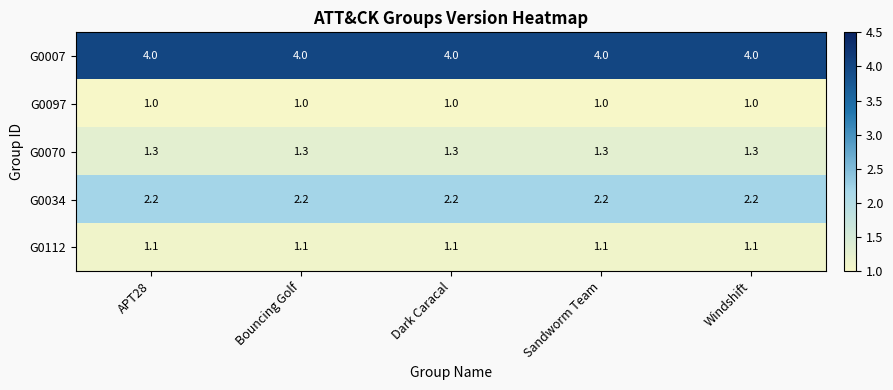

True or false: G0007 has a value of 5.7 at Sandworm Team.

False